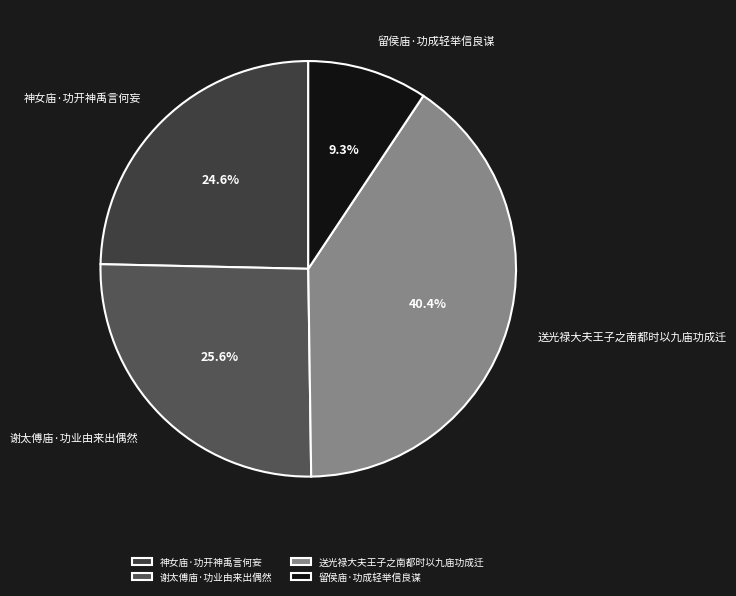

What is the total percentage of 神女庙·功开神禹言何妄 and 送光禄大夫王子之南都时以九庙功成迁?

65.1%